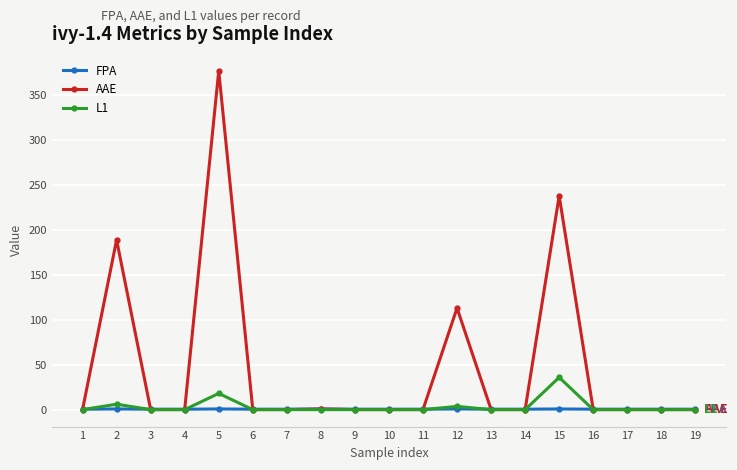

How many distinct data groups are displayed?

3